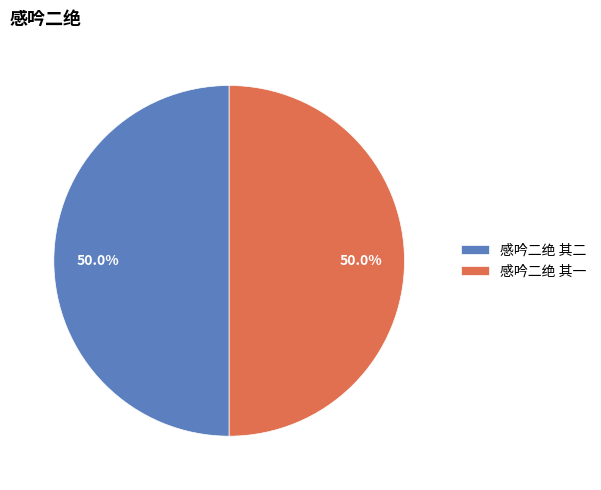

Approximately how many times larger is the value at 感吟二绝 其二 compared to 感吟二绝 其一?

1.0